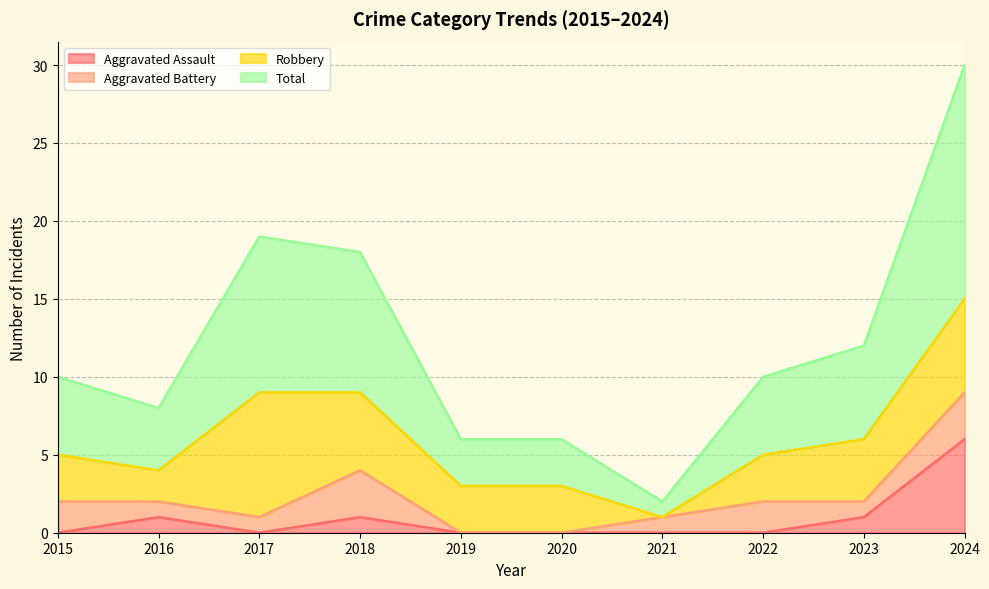

Does the chart have visible grid lines?

Yes